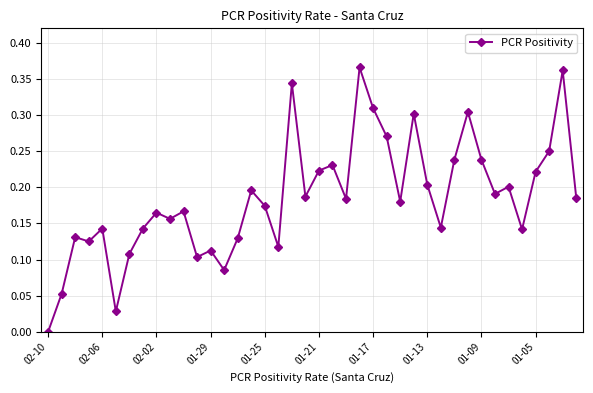

How many lines are shown in the chart?

1